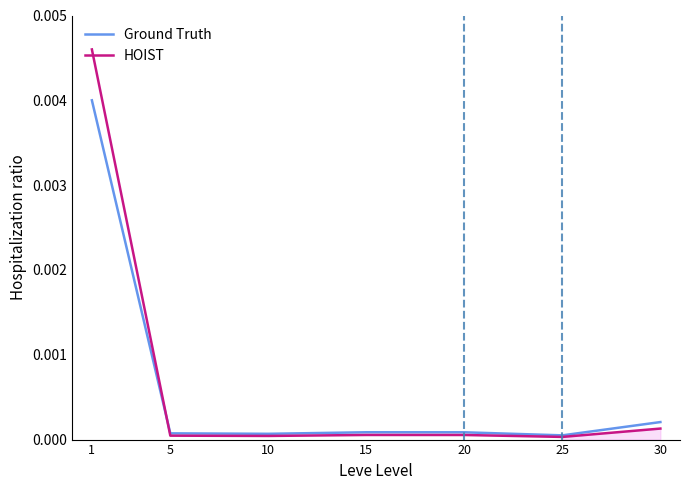

List the series in order of their peak value, lowest first.

Ground Truth, HOIST